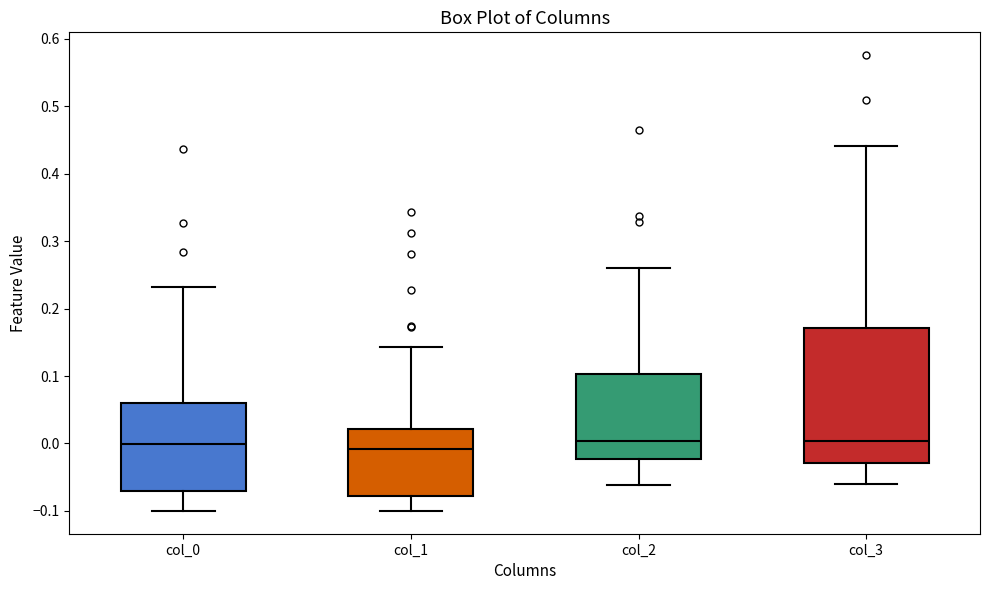

Where is the lower edge of the box for col_3 on the y-axis? The values are not printed on the chart, so give them approximately, as read against the axis.

-0.03